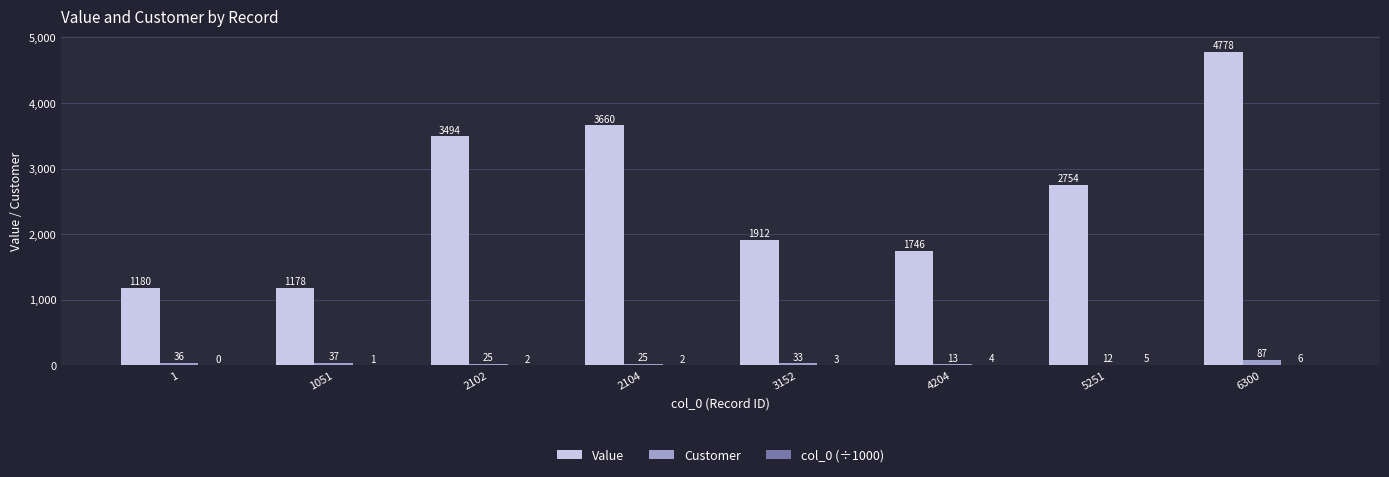

Is it true that Customer equals 33.0 at 3152?

True